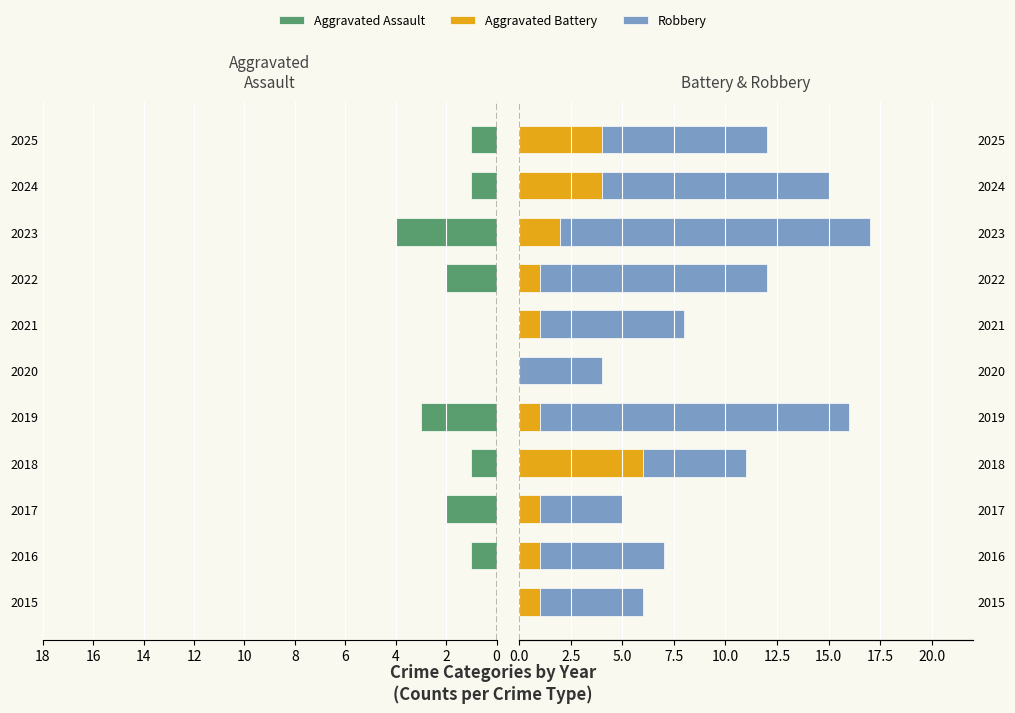

Reading left to right, transcribe all the data shown in this chart.

Aggravated Assault: 0	-1	-2	-1	-3	0	0	-2	-4	-1	-1
Aggravated Battery: 1	1	1	6	1	0	1	1	2	4	4
Robbery: 5	6	4	5	15	4	7	11	15	11	8